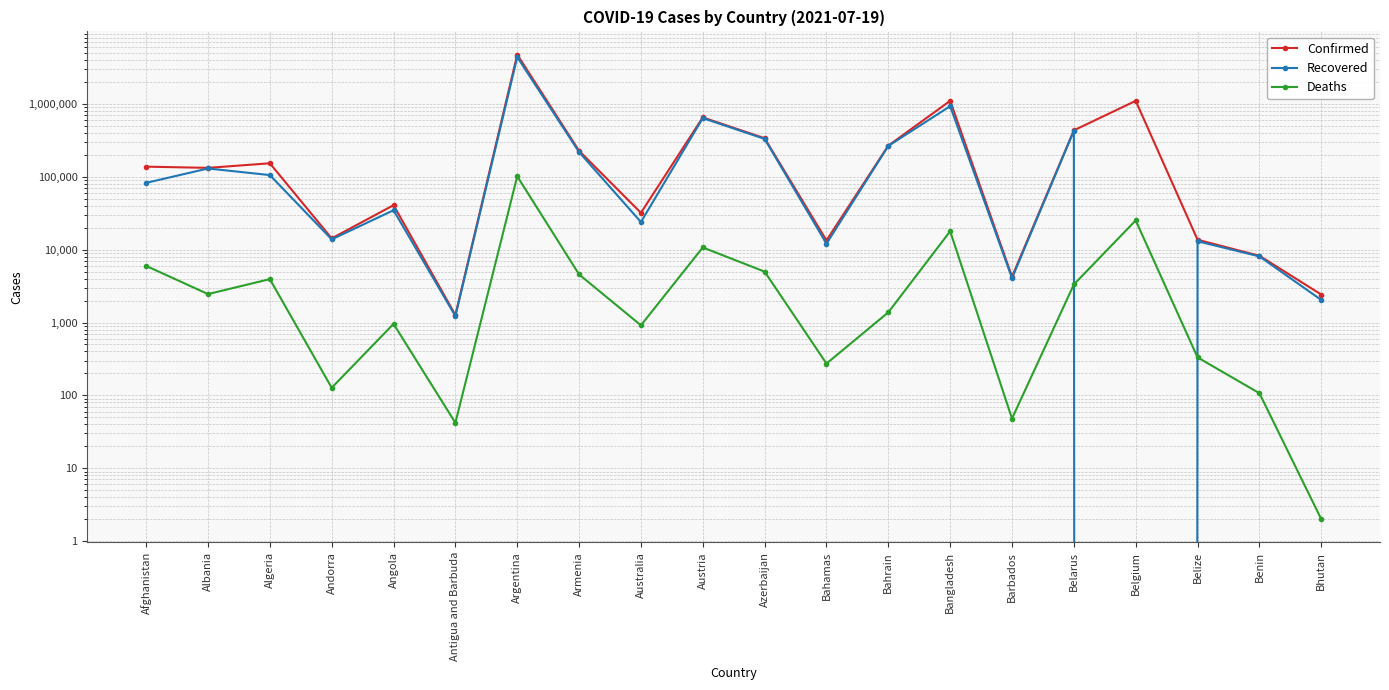

What is the label of the 2nd point from the left?

Albania